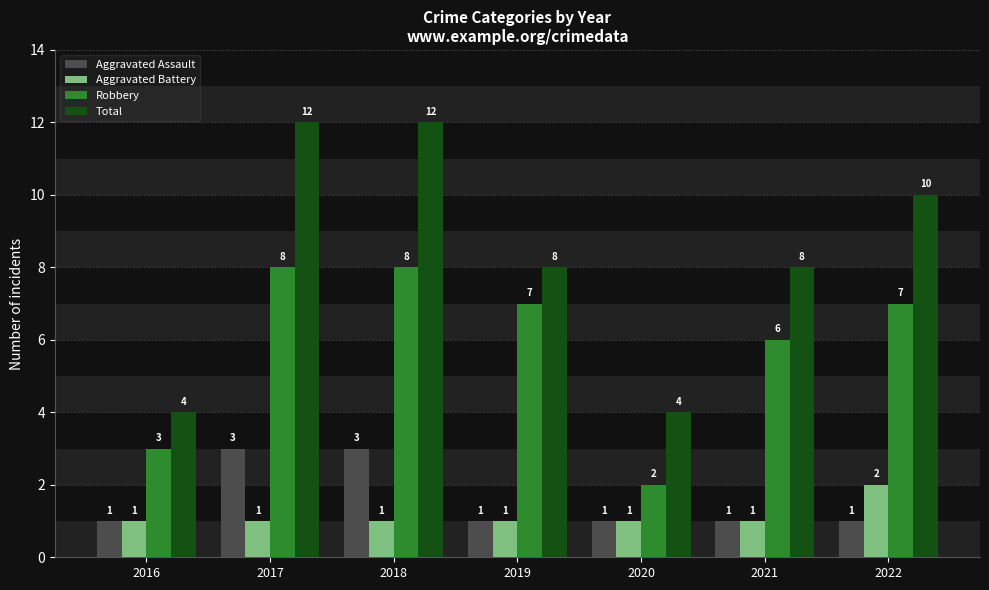

What is the approximate value of Total at 2021?

8